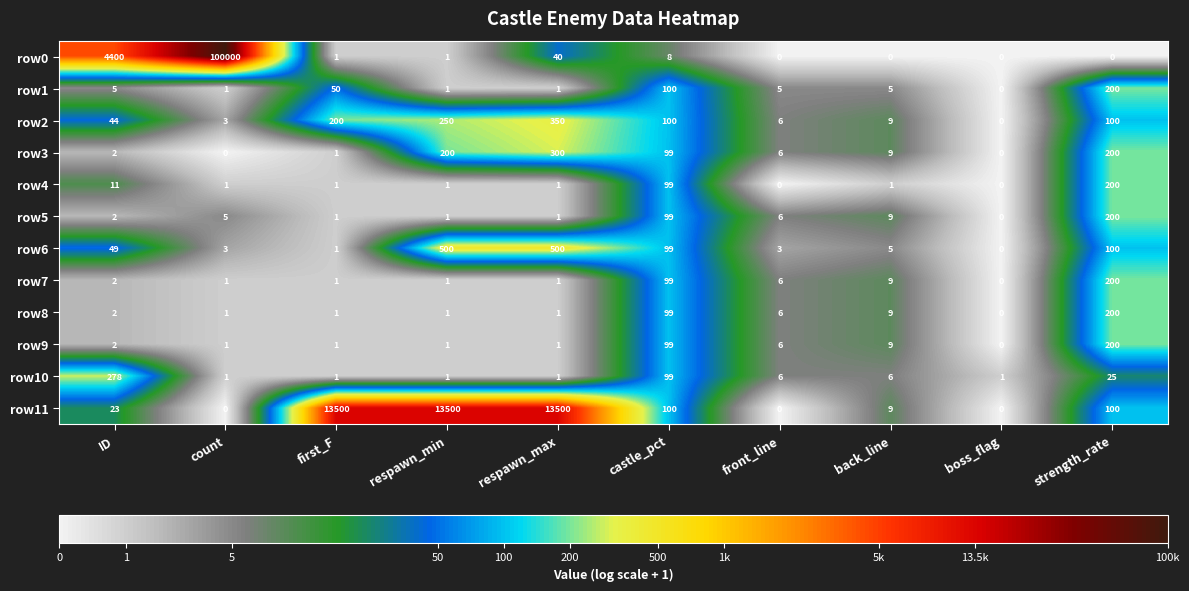

At how many categories does at least one series exceed 0?

10